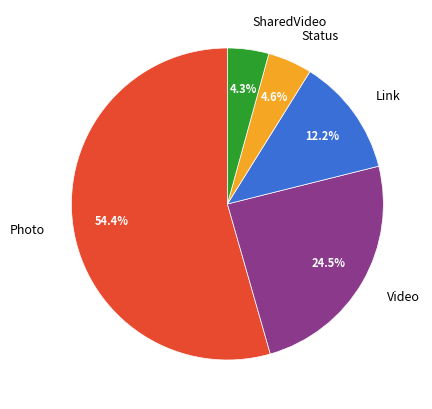

Which has a higher value, SharedVideo or Photo?

Photo